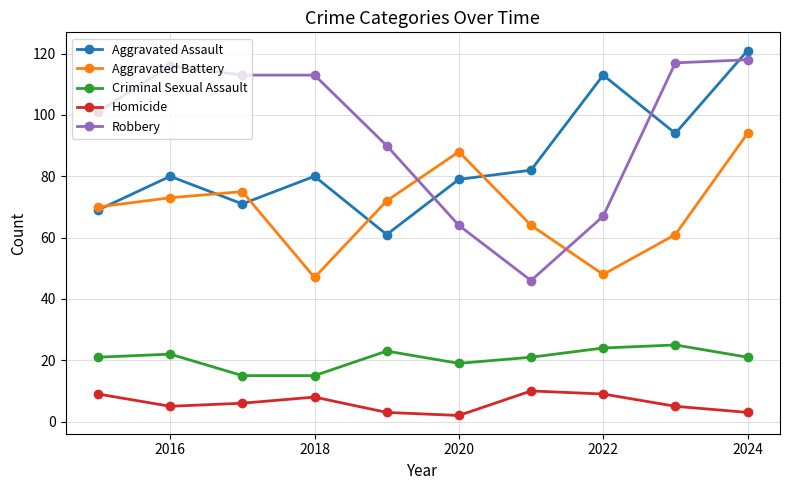

Which series has the widest spread of values?

Robbery